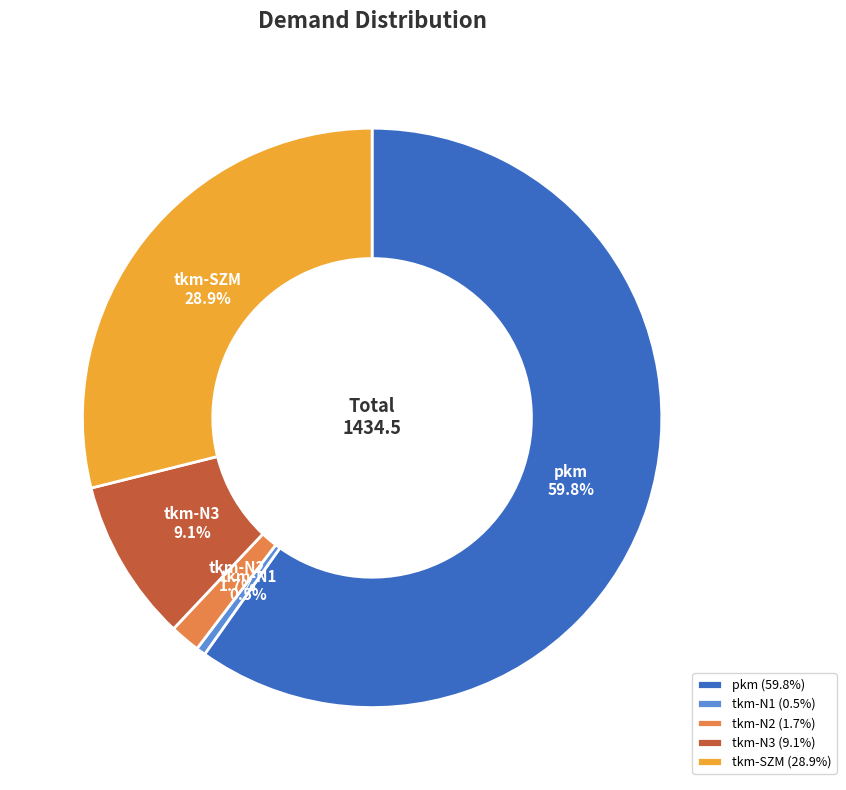

What is the largest slice in the pie chart?

pkm